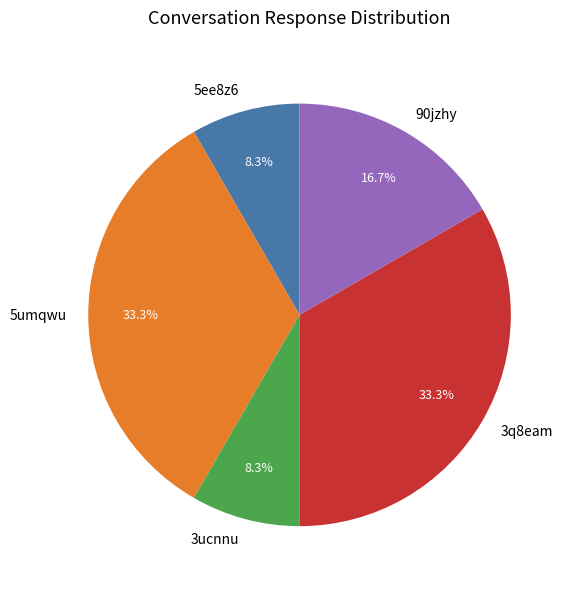

How many segments does this pie chart have?

5